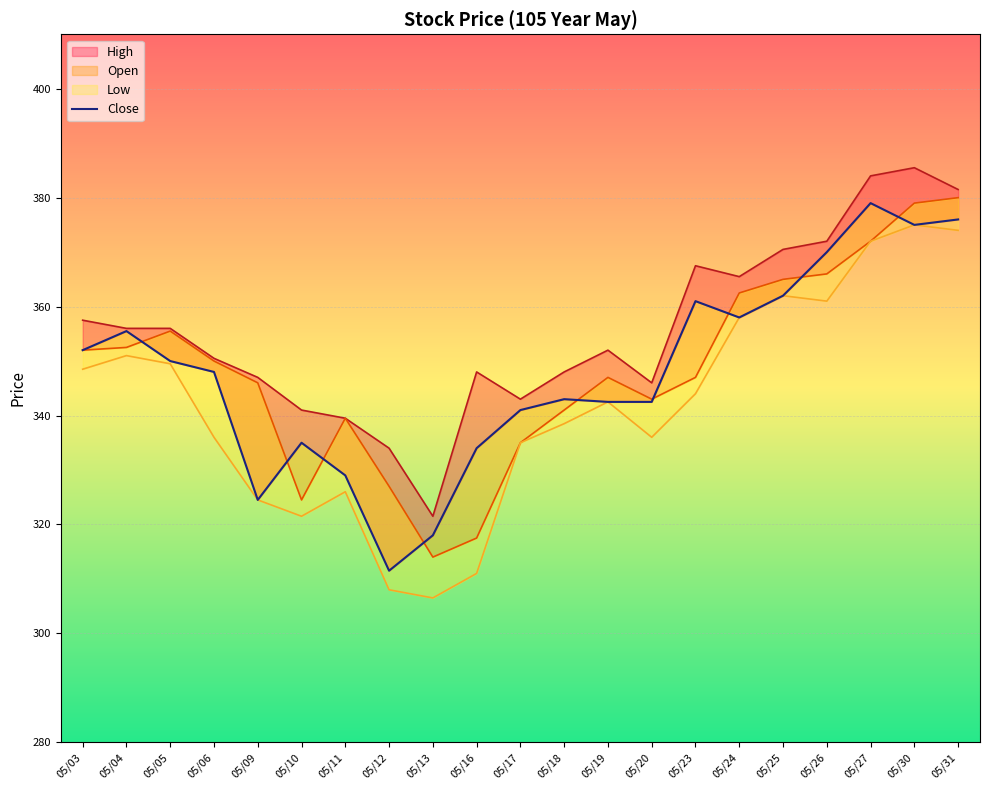

True or false: Close has more than 2 interior local peaks.

True